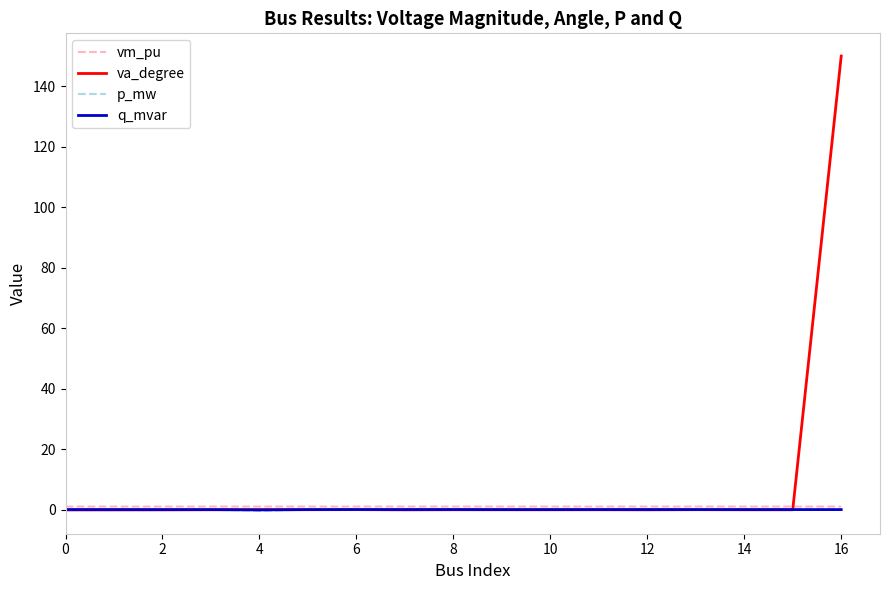

Which series has the widest spread of values?

va_degree